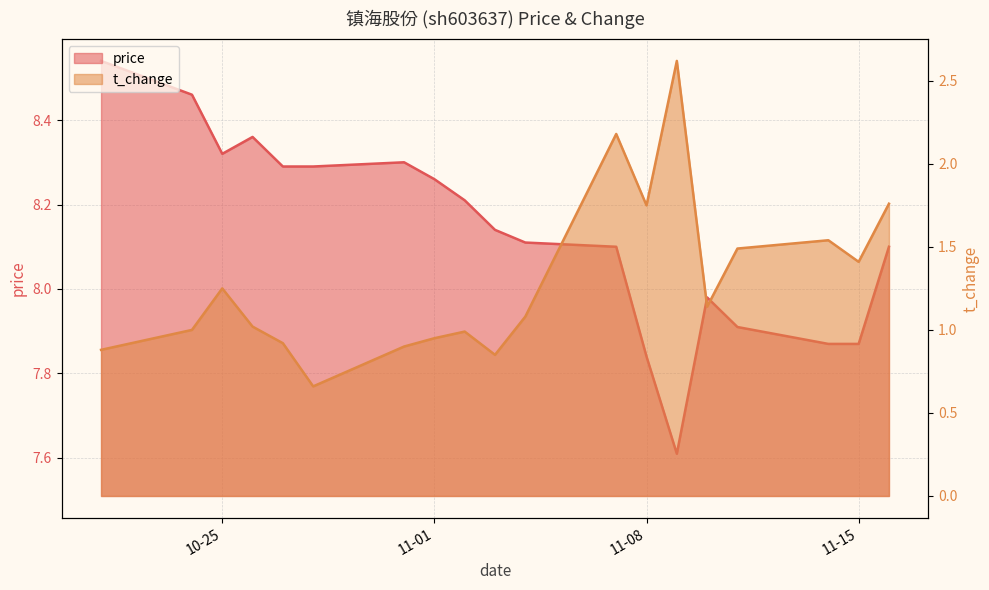

Is it true that price equals 8.1 at 2022-11-07?

True